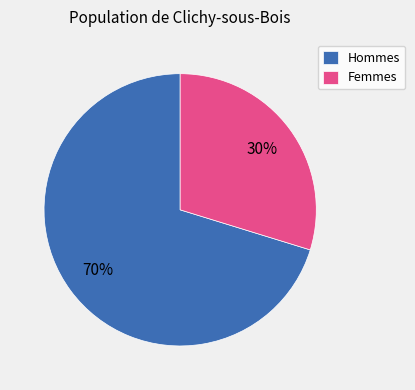

To the nearest percent, what percentage of the pie is Hommes?

70%